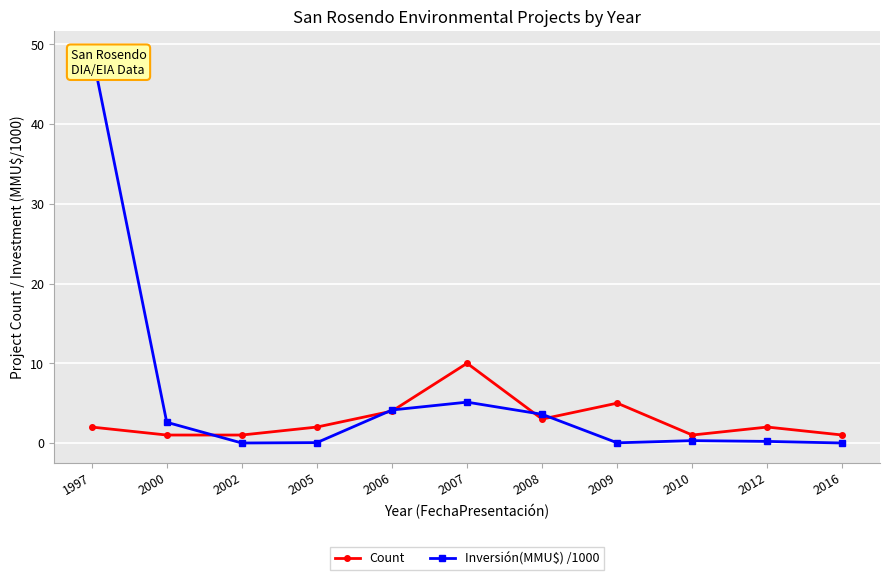

Count the number of categories in the chart.

11